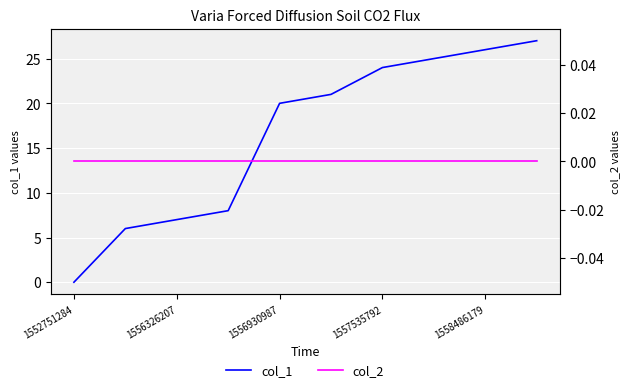

List the series in order of their overall mean, lowest first.

col_2, col_1